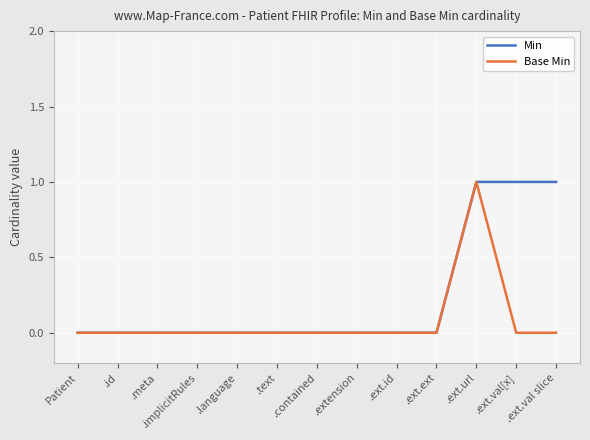

Reading left to right, transcribe all the data shown in this chart.

Min: Patient=0	.id=0	.meta=0	.implicitRules=0	.language=0	.text=0	.contained=0	.extension=0	.ext.id=0	.ext.ext=0	.ext.url=1	.ext.val[x]=1	.ext.val slice=1
Base Min: Patient=0	.id=0	.meta=0	.implicitRules=0	.language=0	.text=0	.contained=0	.extension=0	.ext.id=0	.ext.ext=0	.ext.url=1	.ext.val[x]=0	.ext.val slice=0